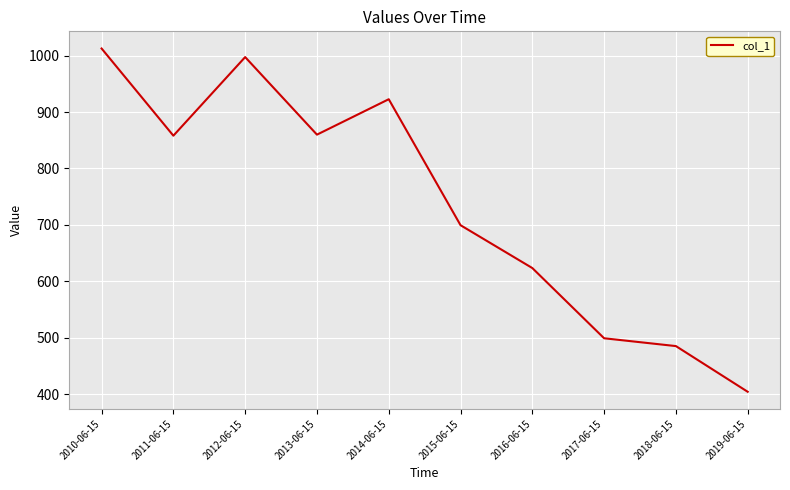

Count the number of data series in this chart.

1